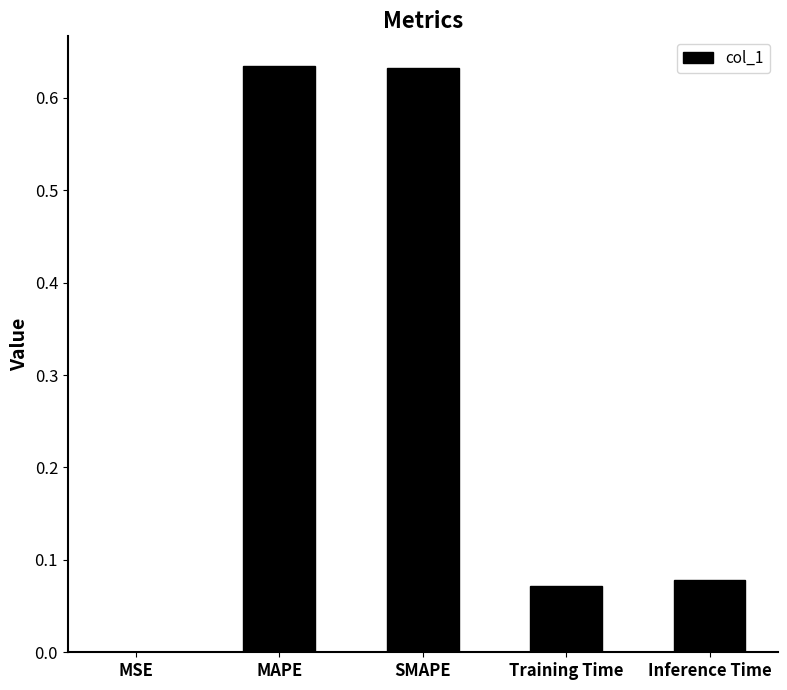

What is the sum of all values?

1.4